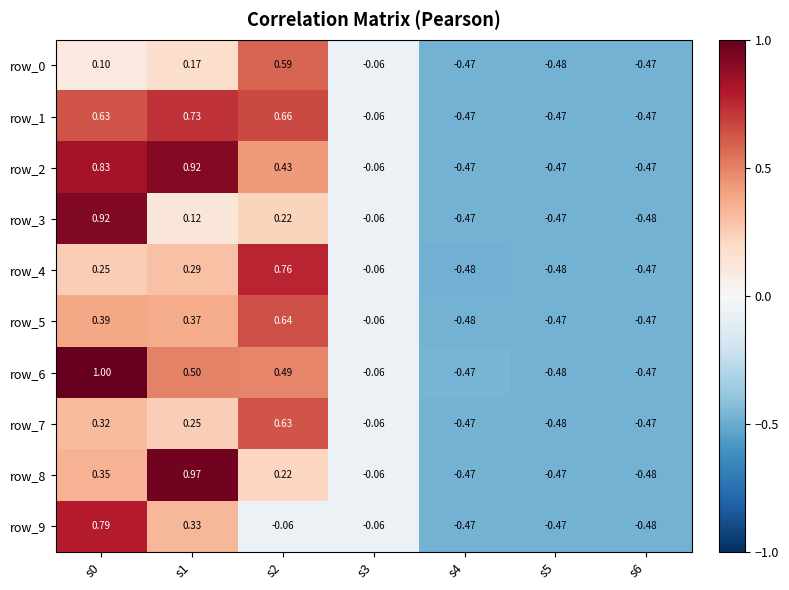

What is the total value across all series at s2?

4.6